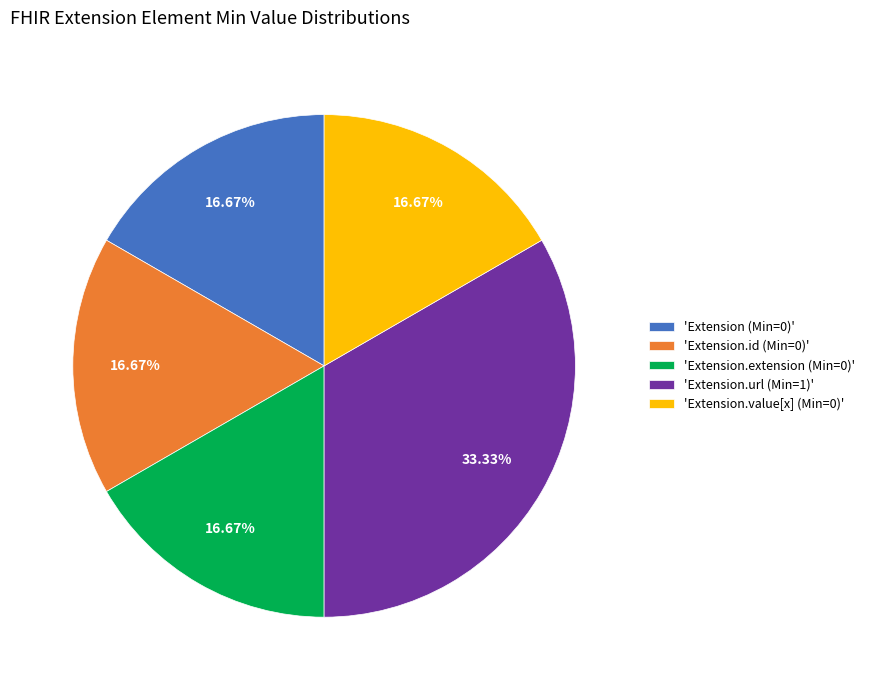

Does any single category account for the majority?

No